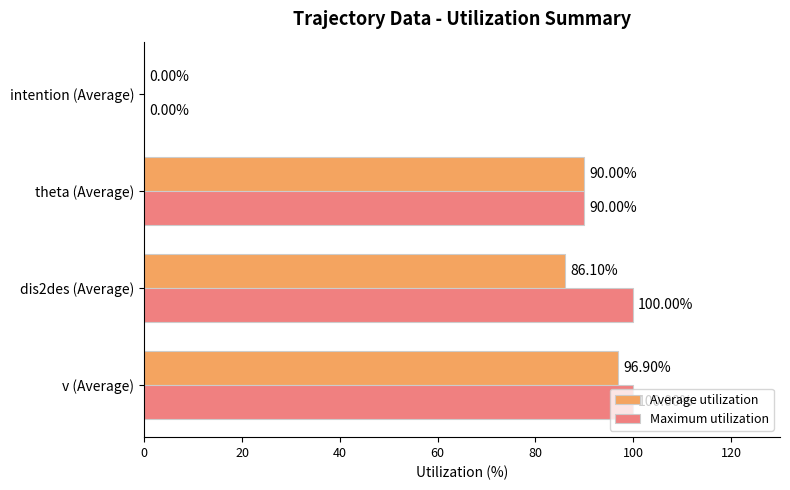

Where is Maximum utilization nearest to the value 50?

theta (Average)